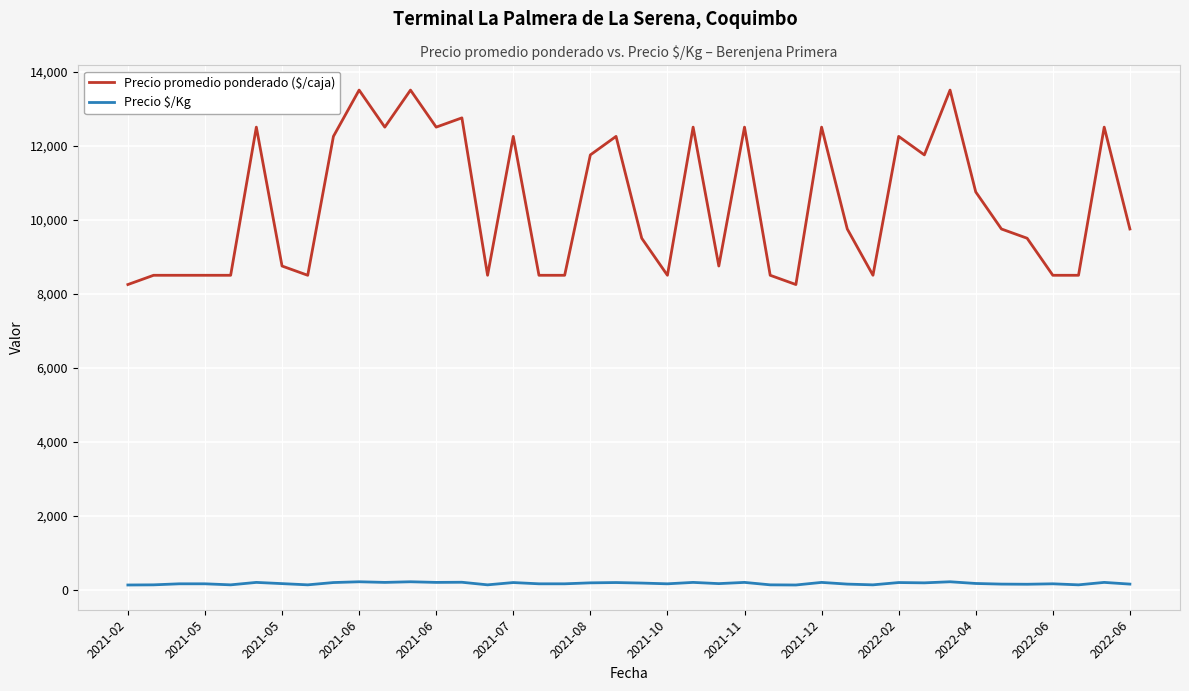

Which series has the largest range (max minus min)?

Precio promedio ponderado ($/caja)